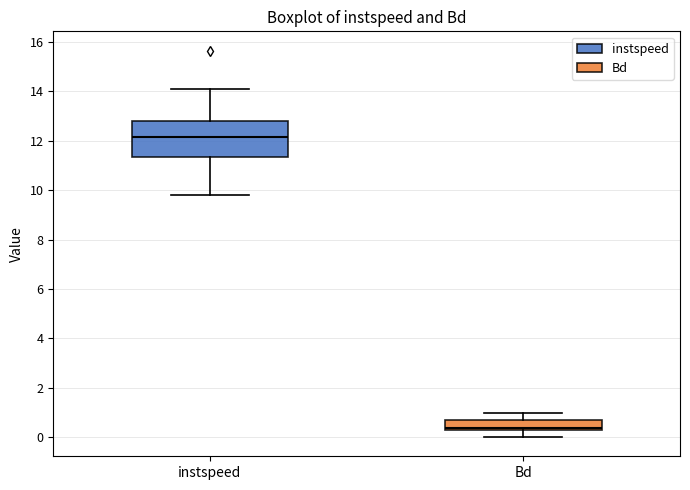

Reading left to right, transcribe this box plot: for each box, give where its median line is, the range the box spans, and where its two whiskers end, as read against the y-axis. The values are not printed on the chart, so give them approximately, as read against the axis.

instspeed: median 12.2, box 11.4 to 12.8, whiskers 9.8 to 14.0
Bd: median 0.4, box 0.2 to 0.8, whiskers 0.0 to 1.0